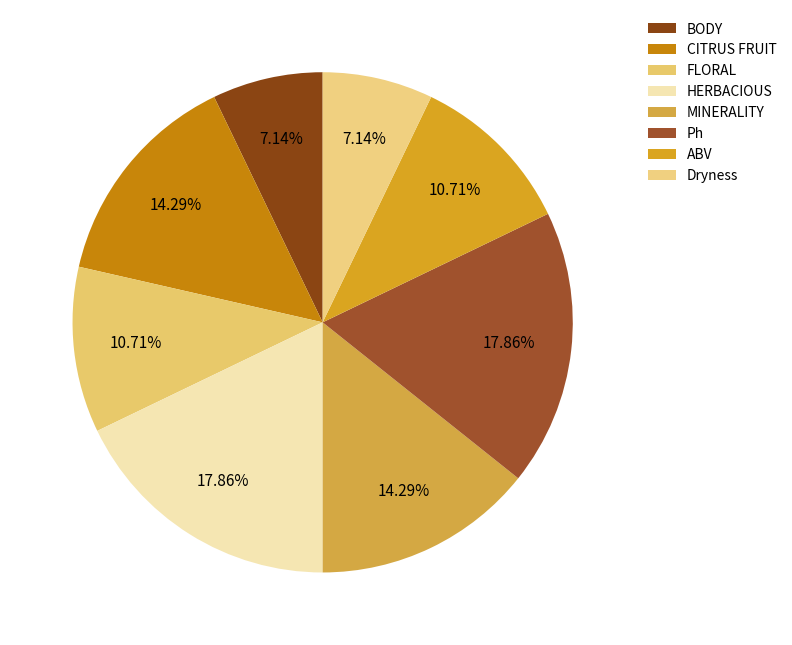

How many slices are in this pie chart?

8